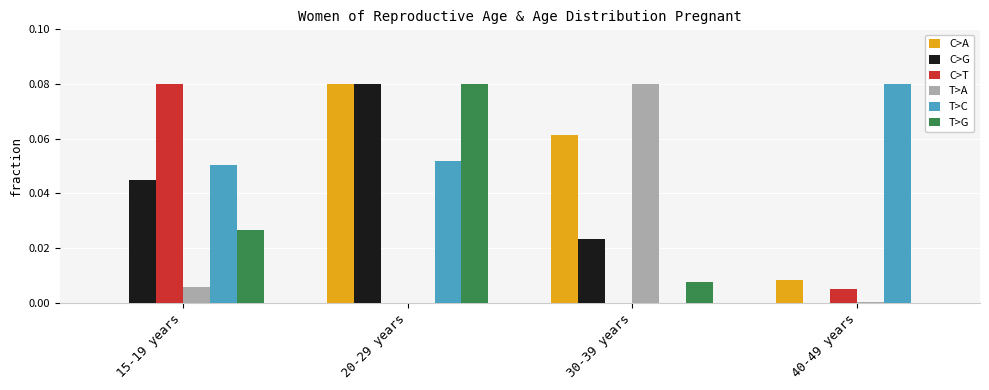

Which category has the highest value in the C>A series?

20-29 years